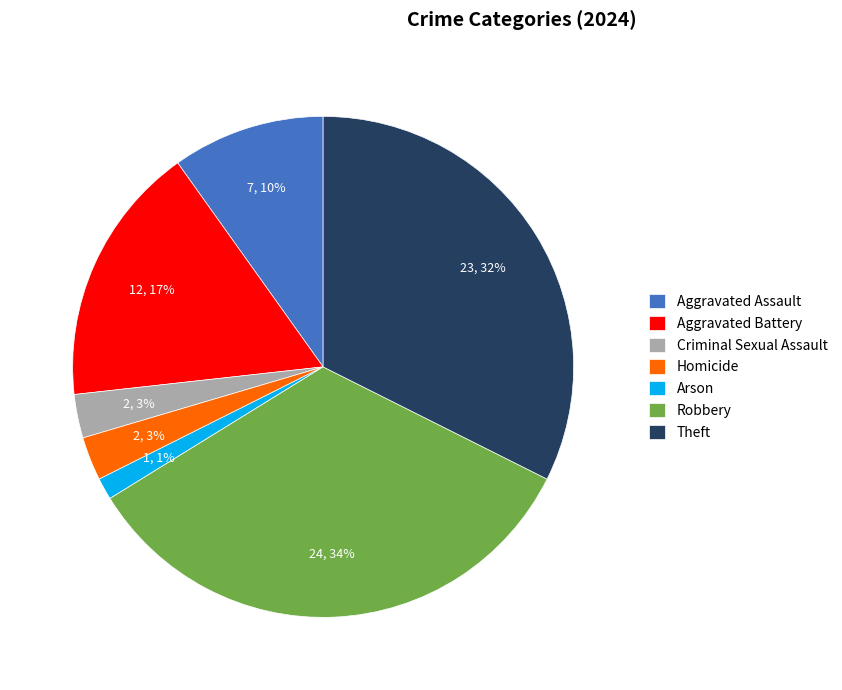

Count the number of slices in the pie.

7